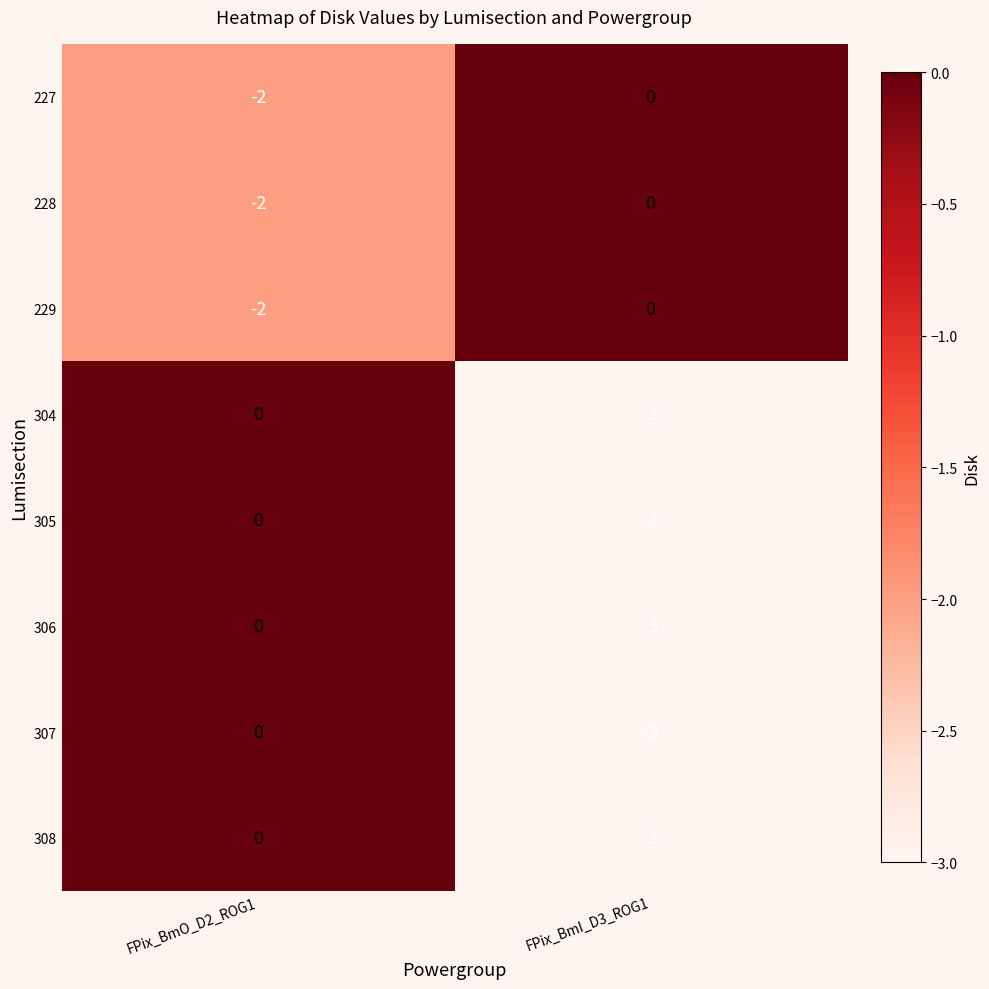

True or false: 306 has a value of -3 at FPix_BmI_D3_ROG1.

True